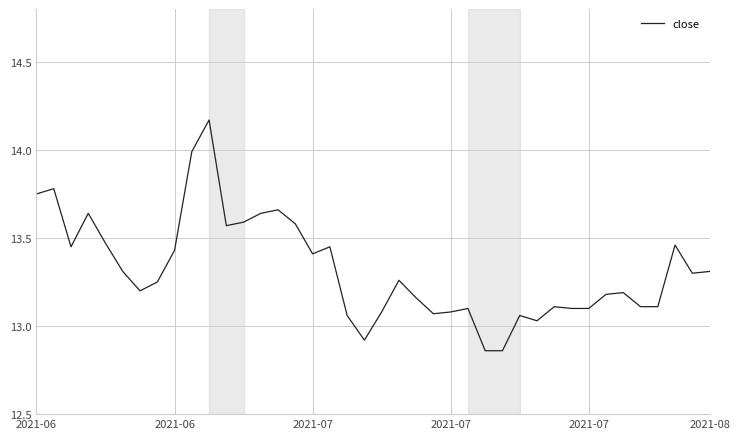

What is the difference between the maximum and minimum values?

1.3